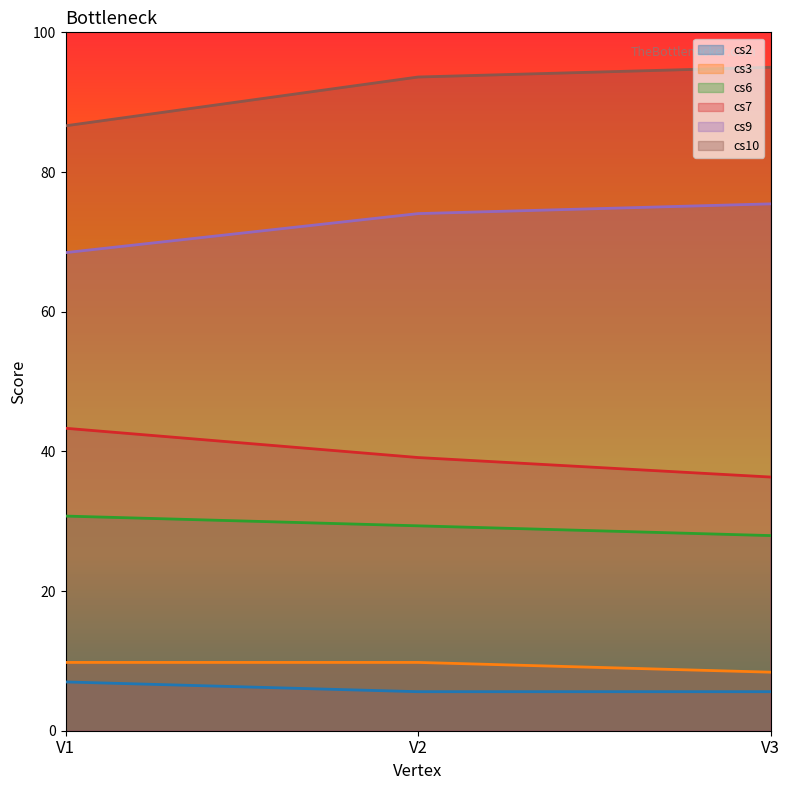

Count the number of data series in this chart.

6